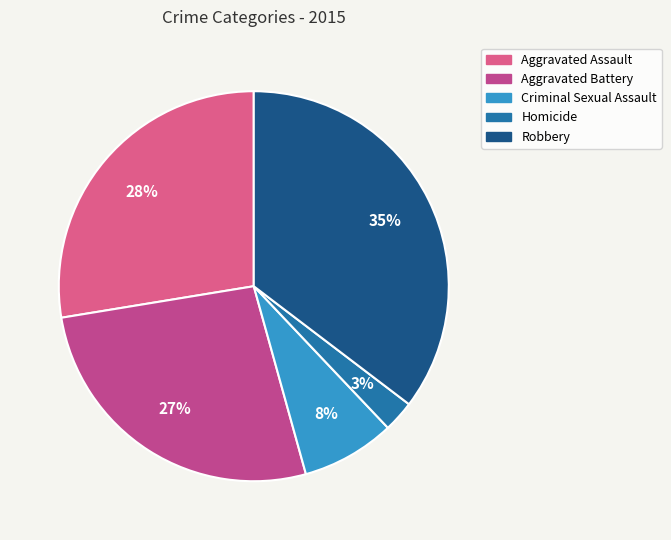

Is there any slice that represents more than half of the pie?

No